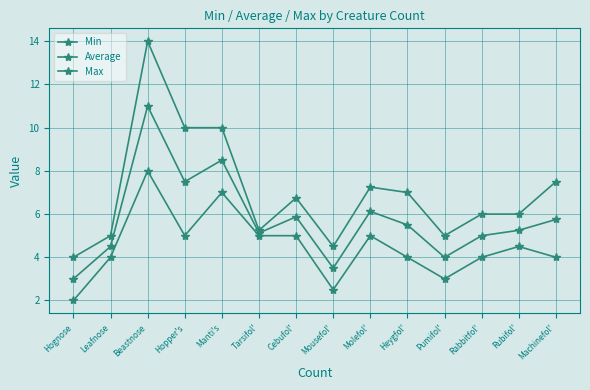

What position from the right is Beastnose?

12